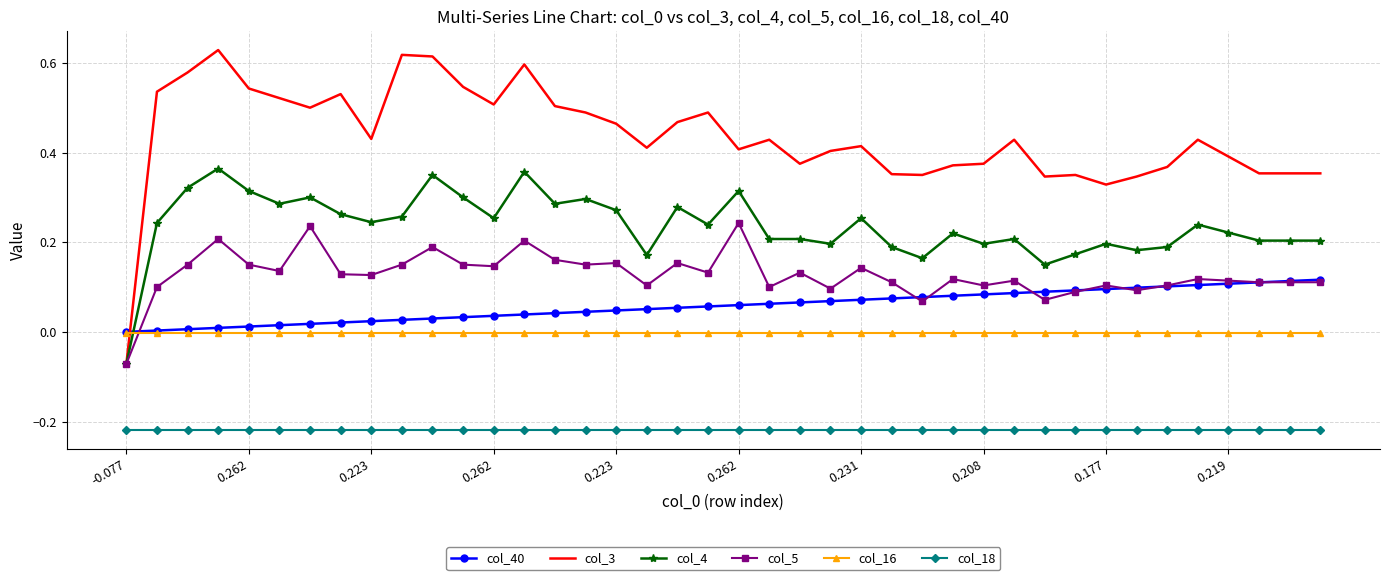

List the series in order of their peak value, lowest first.

col_18, col_16, col_40, col_5, col_4, col_3